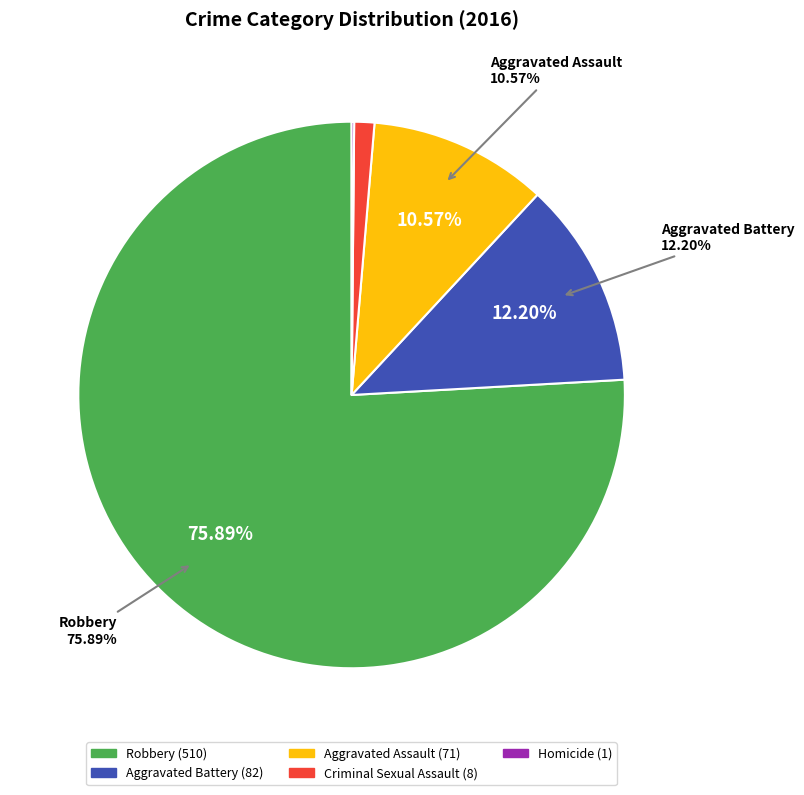

True or false: Aggravated Assault accounts for 11% of the total.

True